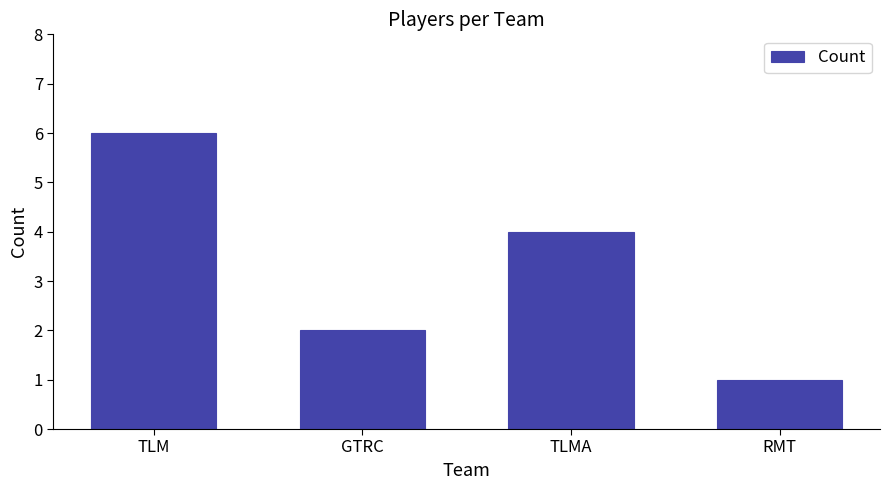

What is the average value?

3